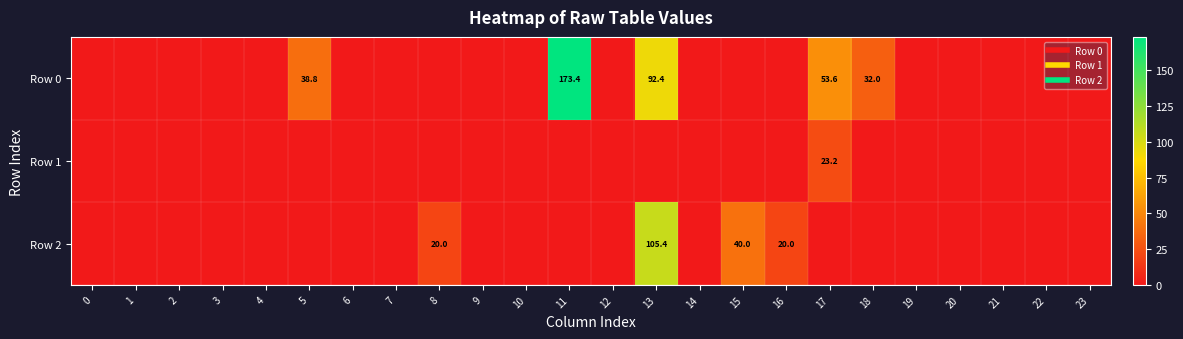

Which series has the largest total across all categories?

Row 0